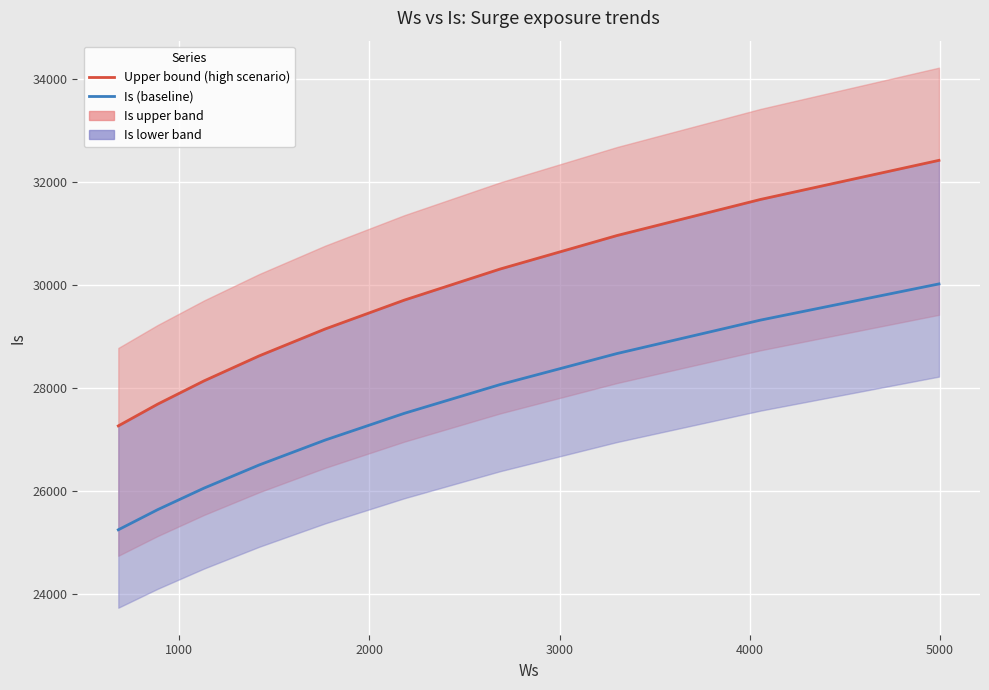

What is the maximum value for Is (baseline)?

30016.8